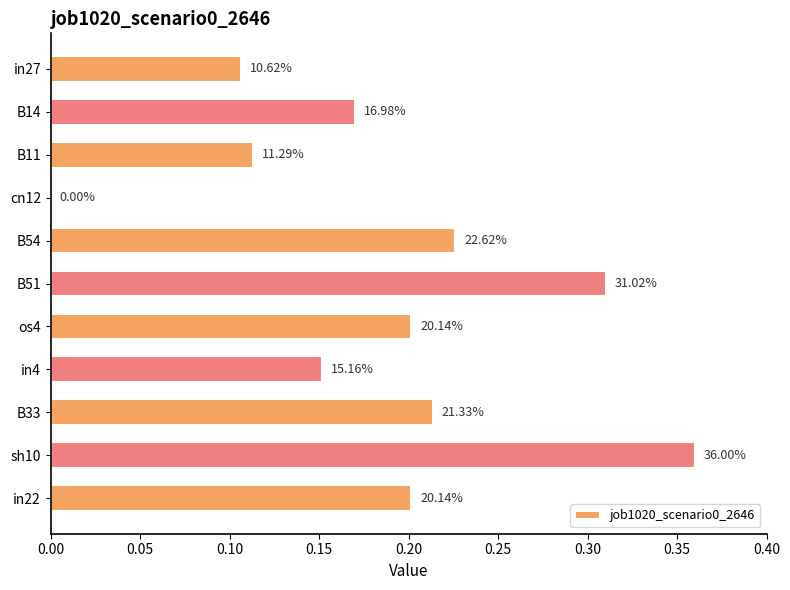

Are the bars horizontal?

Yes